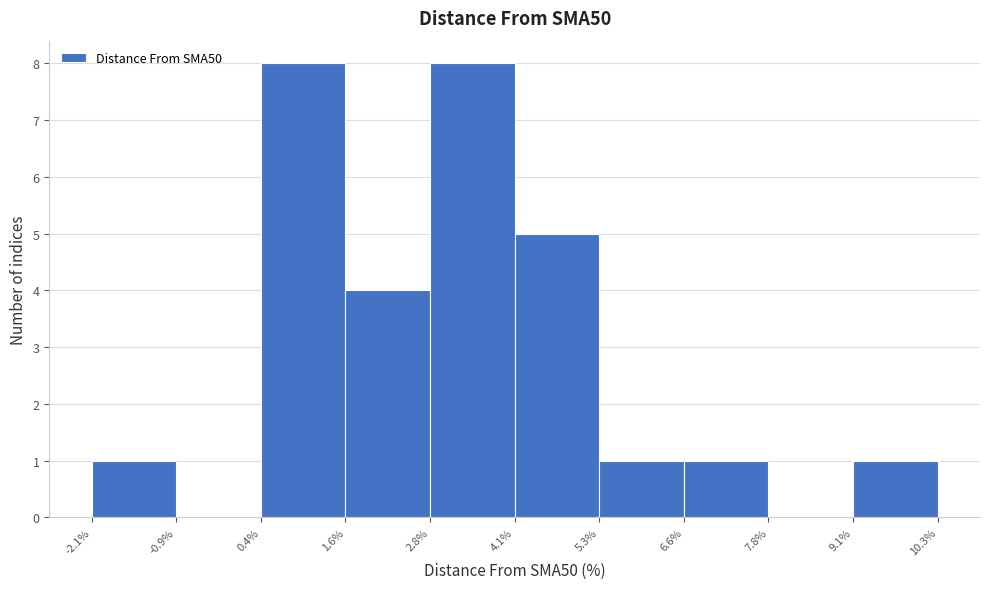

Reading left to right, transcribe this chart: for each bar, give the range it covers on the x-axis and its height. The values are not printed on the chart, so give them approximately, as read against the axis.

-2.1% to -0.9%: 1
-0.9% to 0.4%: 0
0.4% to 1.6%: 8
1.6% to 2.8%: 4
2.8% to 4.1%: 8
4.1% to 5.3%: 5
5.3% to 6.6%: 1
6.6% to 7.8%: 1
7.8% to 9.1%: 0
9.1% to 10.3%: 1